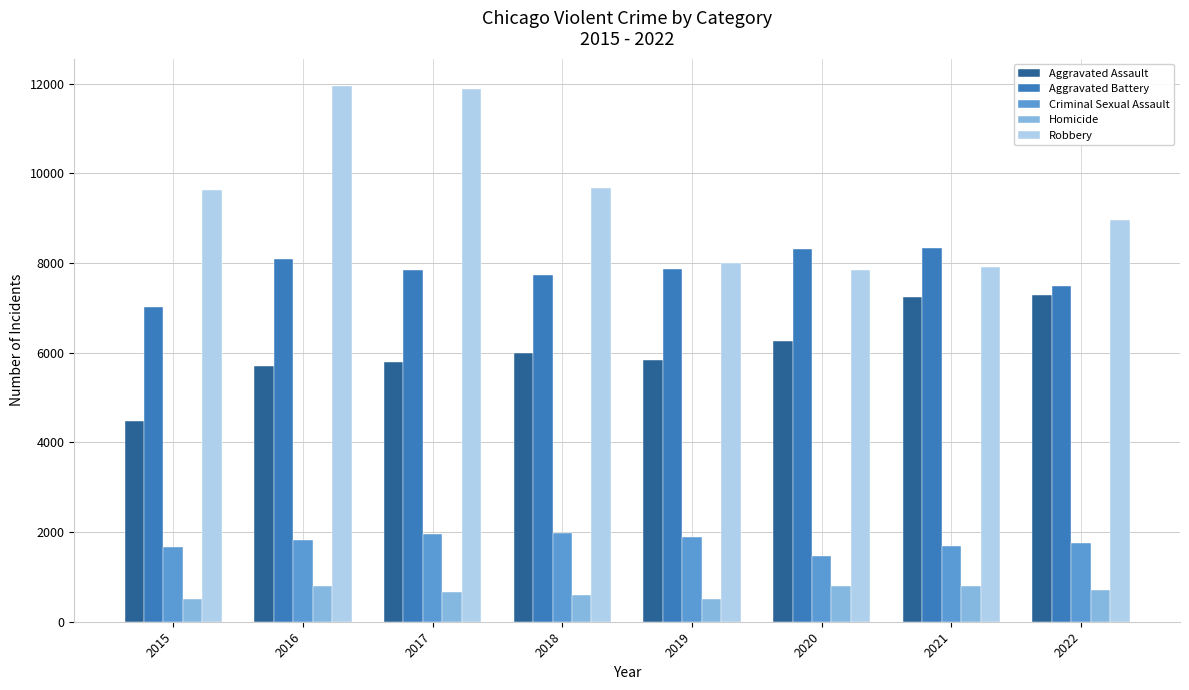

Where does the Aggravated Battery series first go above 7857?

2016